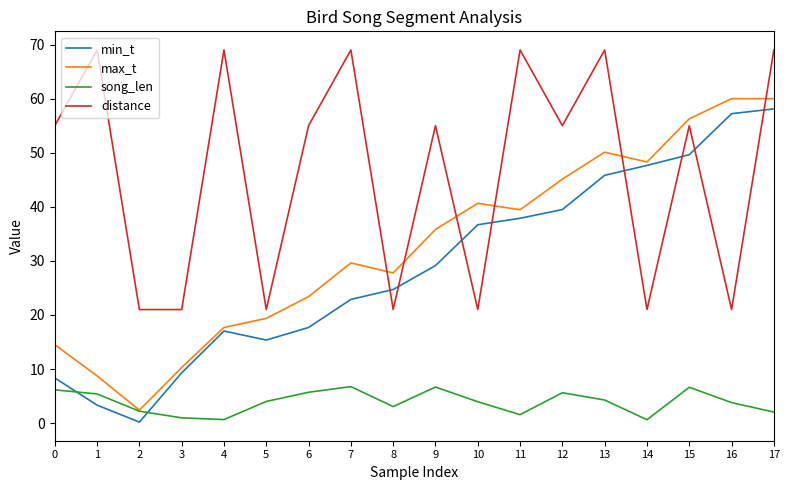

Is the value of min_t at 5 greater than the value of max_t at 11?

No